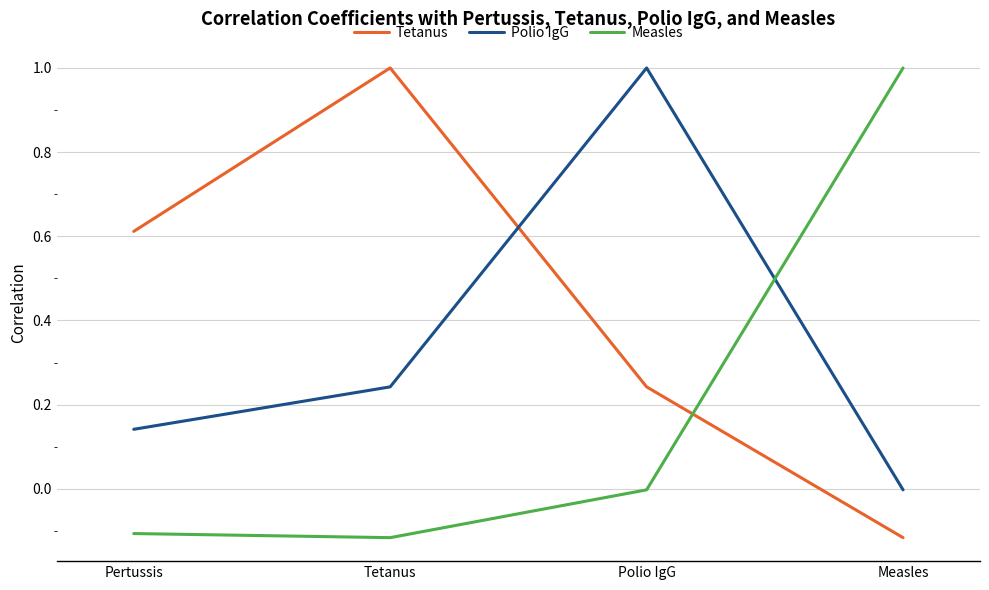

How many values in Tetanus are above zero?

3